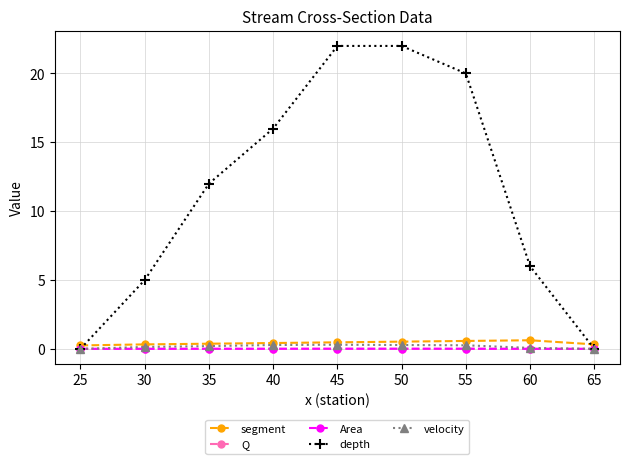

How many lines are shown in the chart?

5